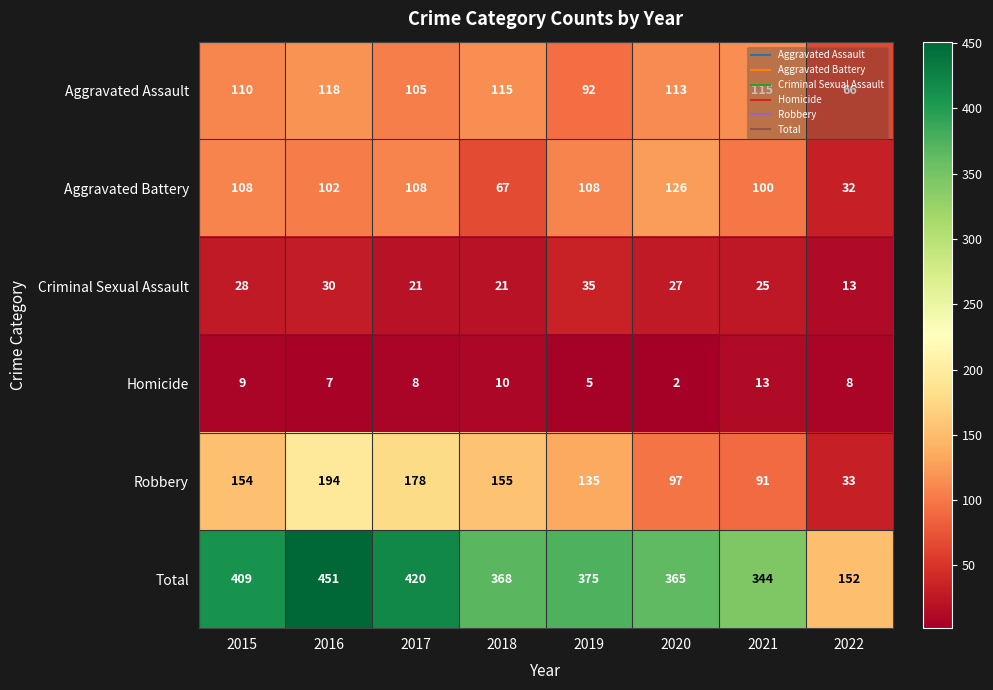

Rank the series at 2019 from highest to lowest value.

Total, Robbery, Aggravated Battery, Aggravated Assault, Criminal Sexual Assault, Homicide